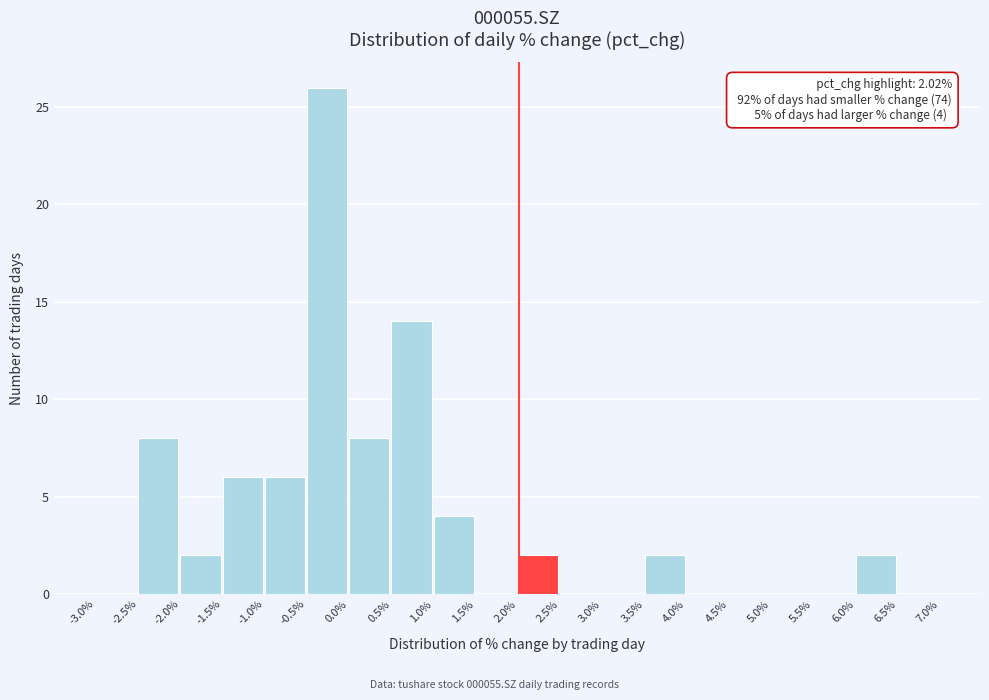

Over which range of the x-axis is the bar tallest?

-0.5% to 0.0%